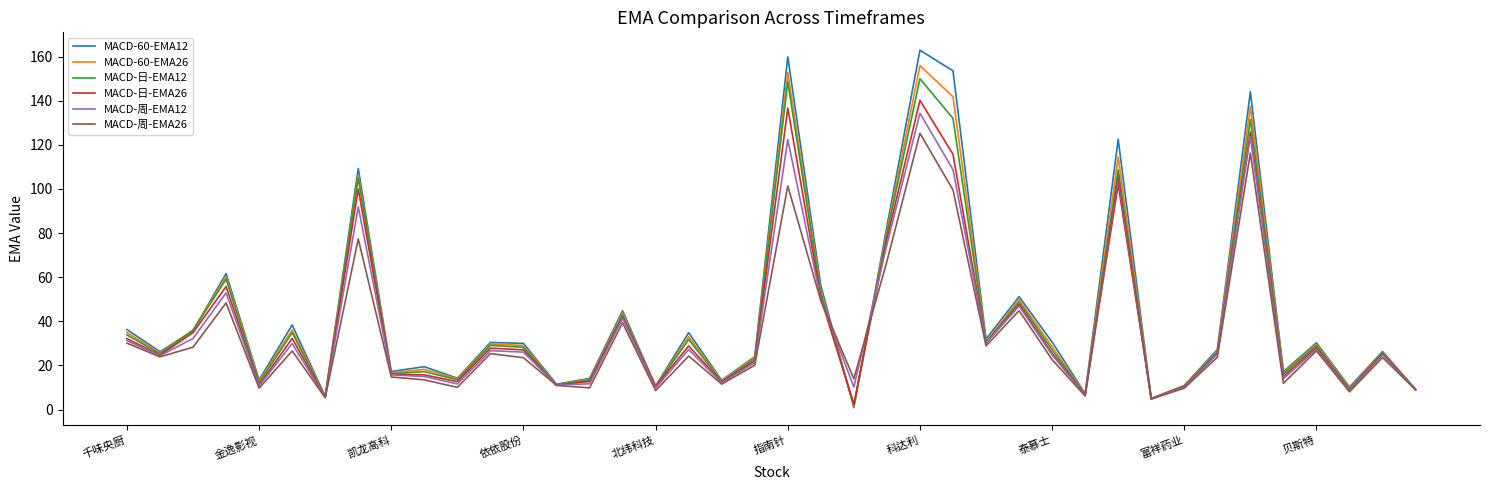

What is the maximum value shown in the chart?

162.9